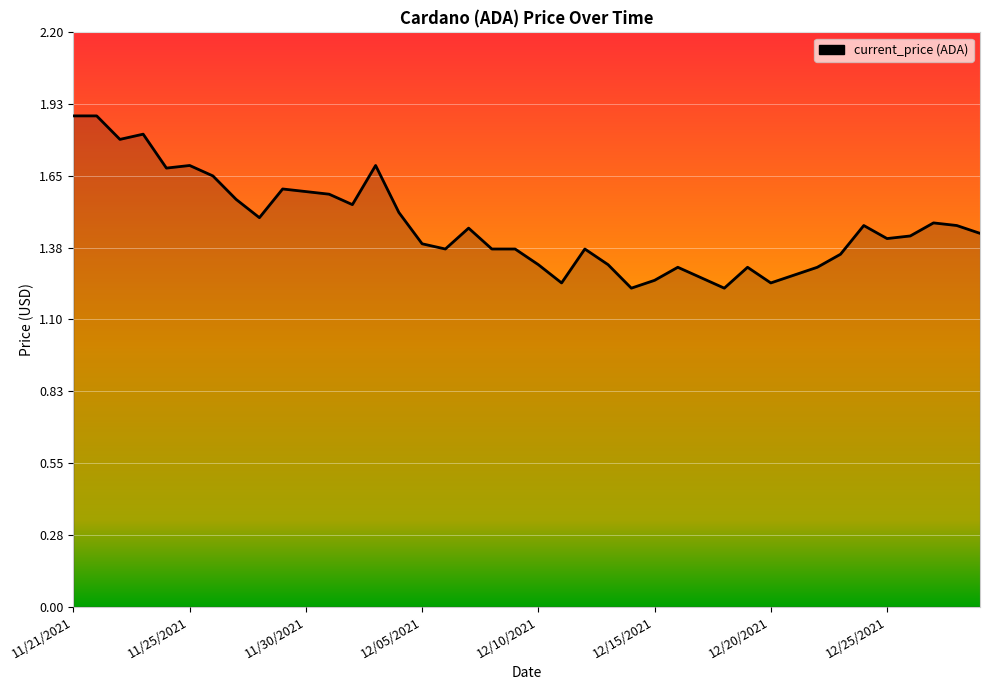

What is the difference between the maximum and minimum values?

0.7